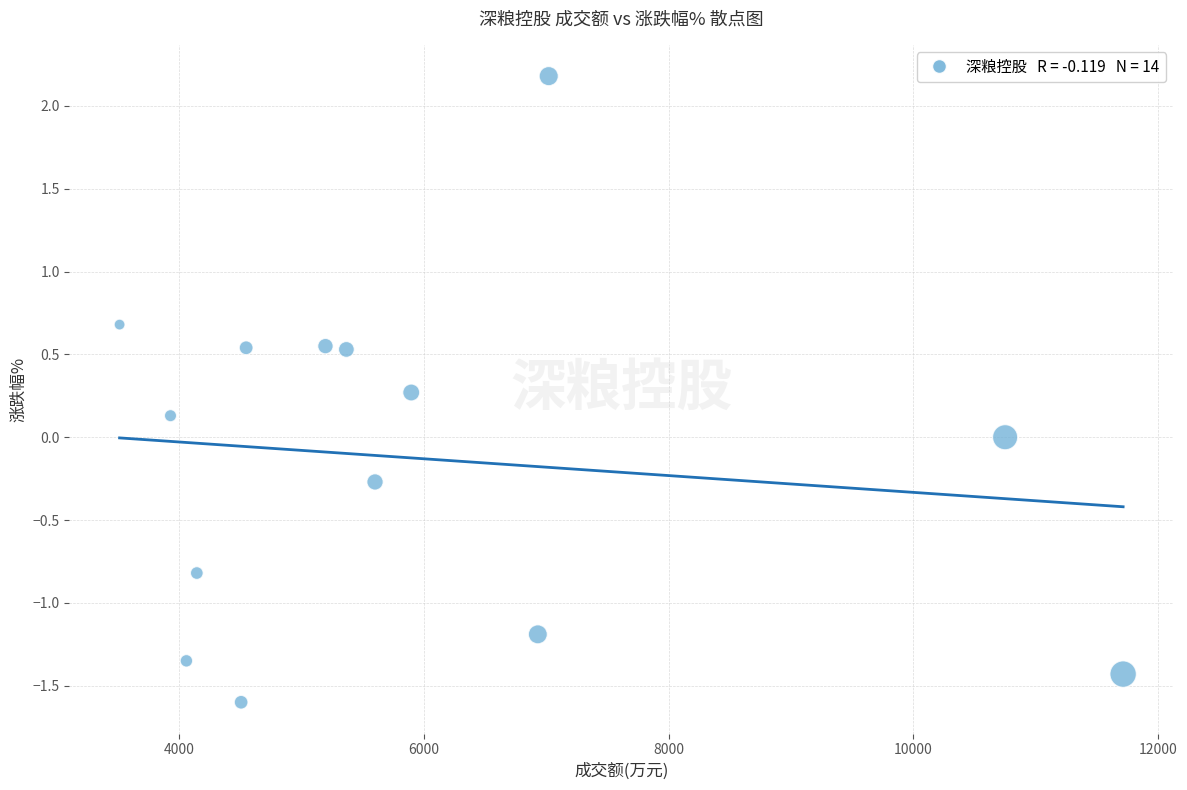

What is the range of X values (max minus min)?

8199.0